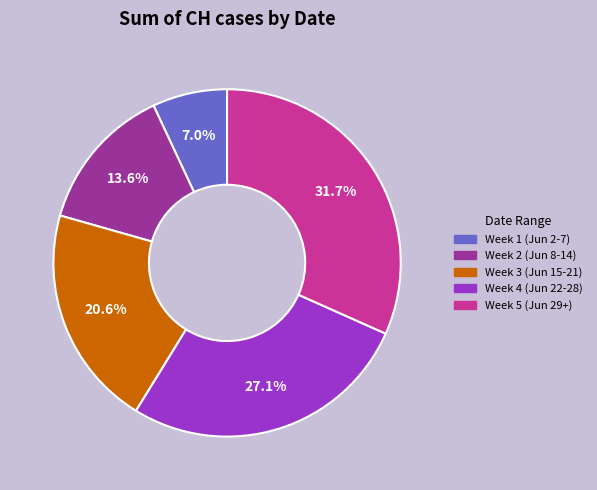

To the nearest percent, what is the average slice percentage?

20%